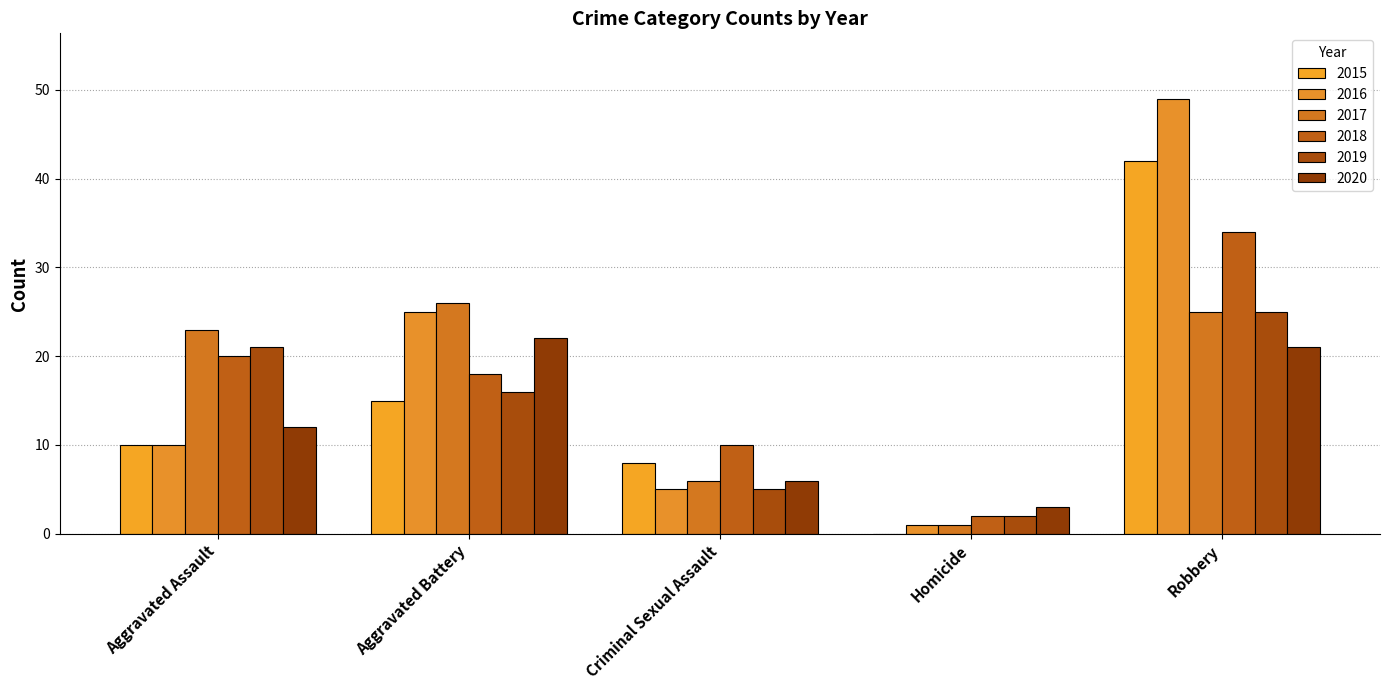

What is the label of the 2nd bar from the right?

Homicide